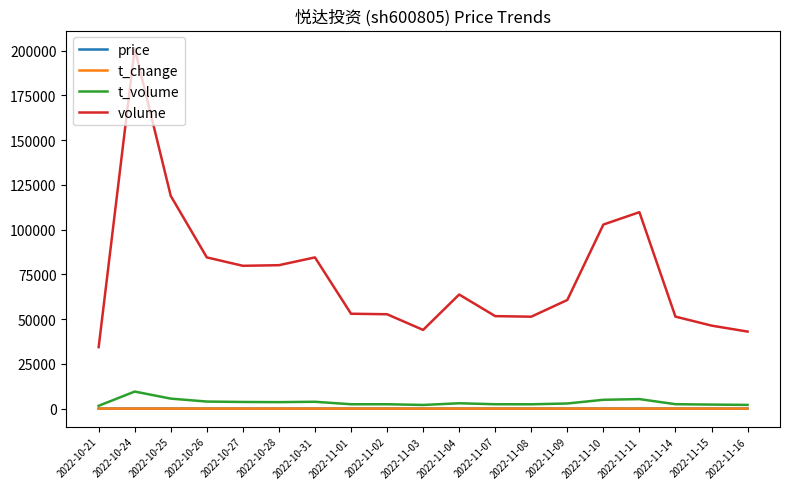

What is the difference between the highest and lowest values at 2022-10-28?

80143.1